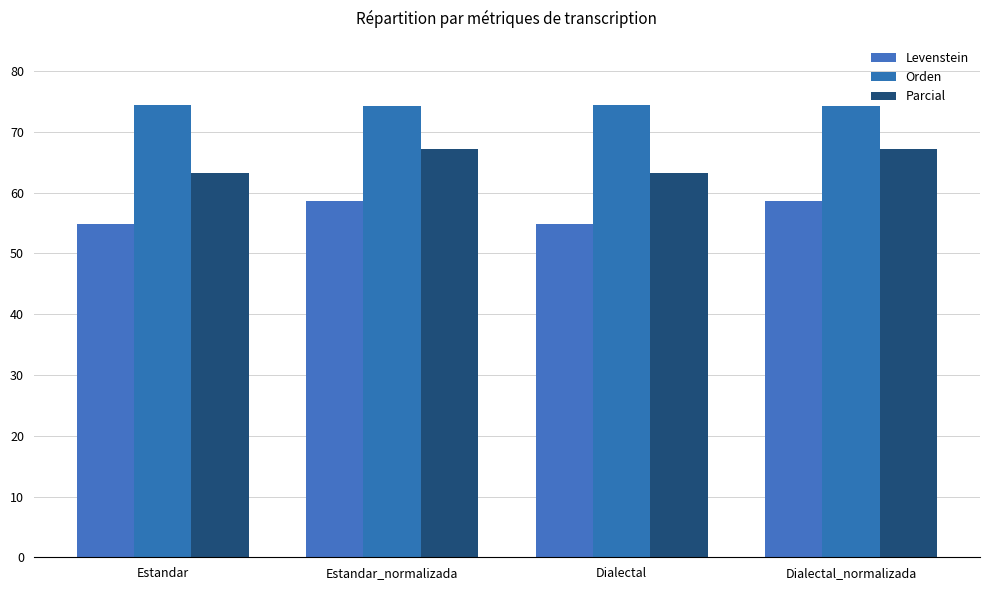

What is the label of the 3rd bar from the right?

Estandar_normalizada